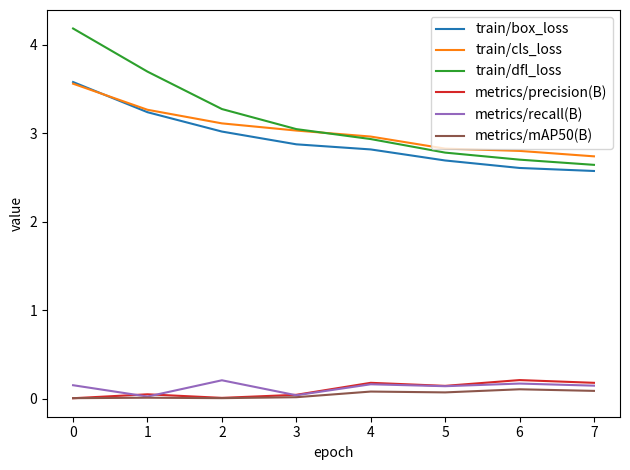

The value of train/box_loss at 5 is 4.4. True or false?

False